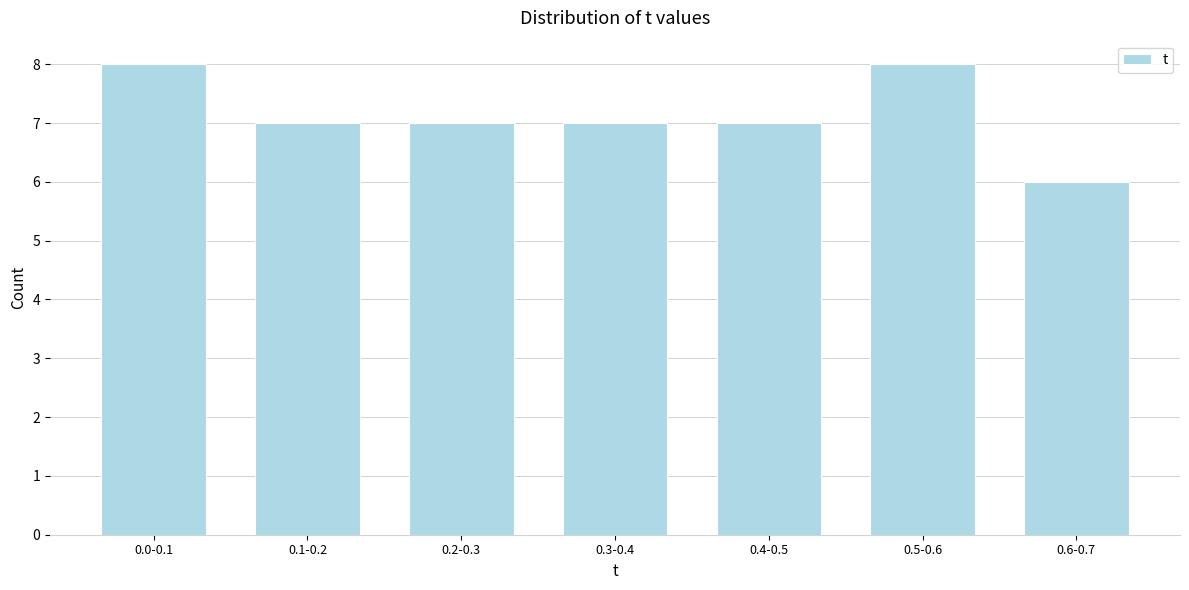

Reading left to right, extract all data points from this chart.

0.0-0.1=8	0.1-0.2=7	0.2-0.3=7	0.3-0.4=7	0.4-0.5=7	0.5-0.6=8	0.6-0.7=6